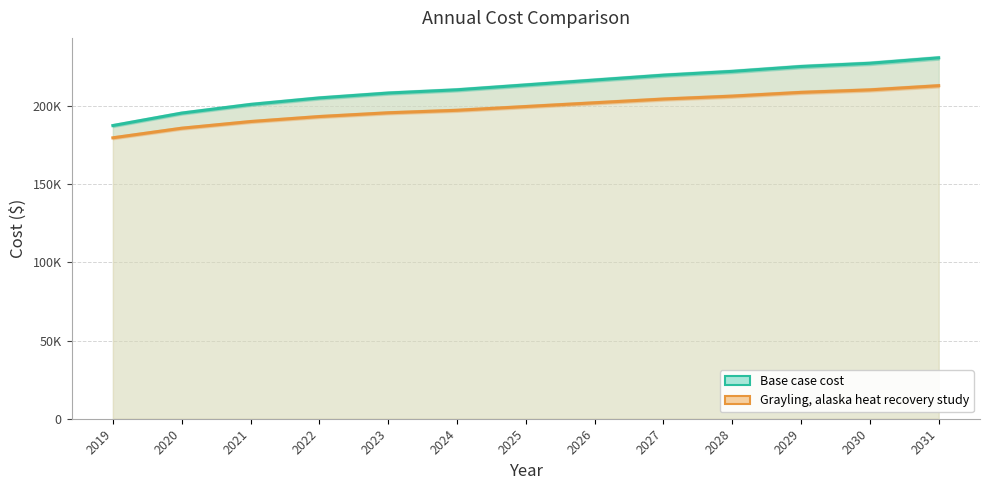

At which label does Grayling, alaska heat recovery study first exceed 199785?

2025